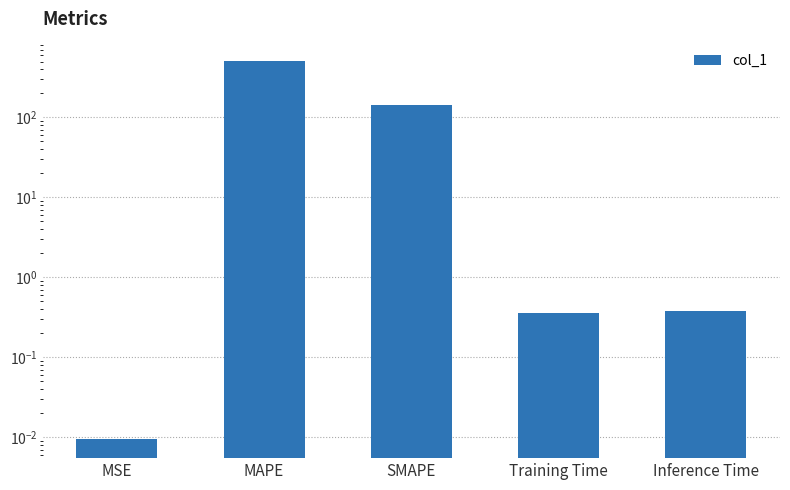

What is the label of the 2nd bar from the right?

Training Time